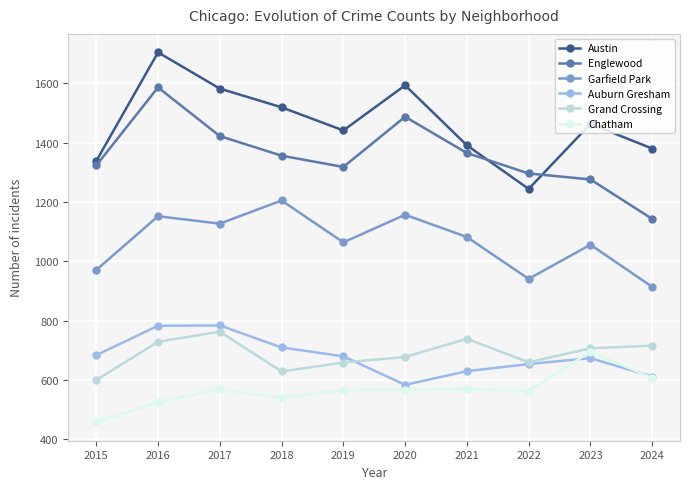

List the labels in order of Austin value, smallest first.

2022, 2015, 2024, 2021, 2019, 2023, 2018, 2017, 2020, 2016